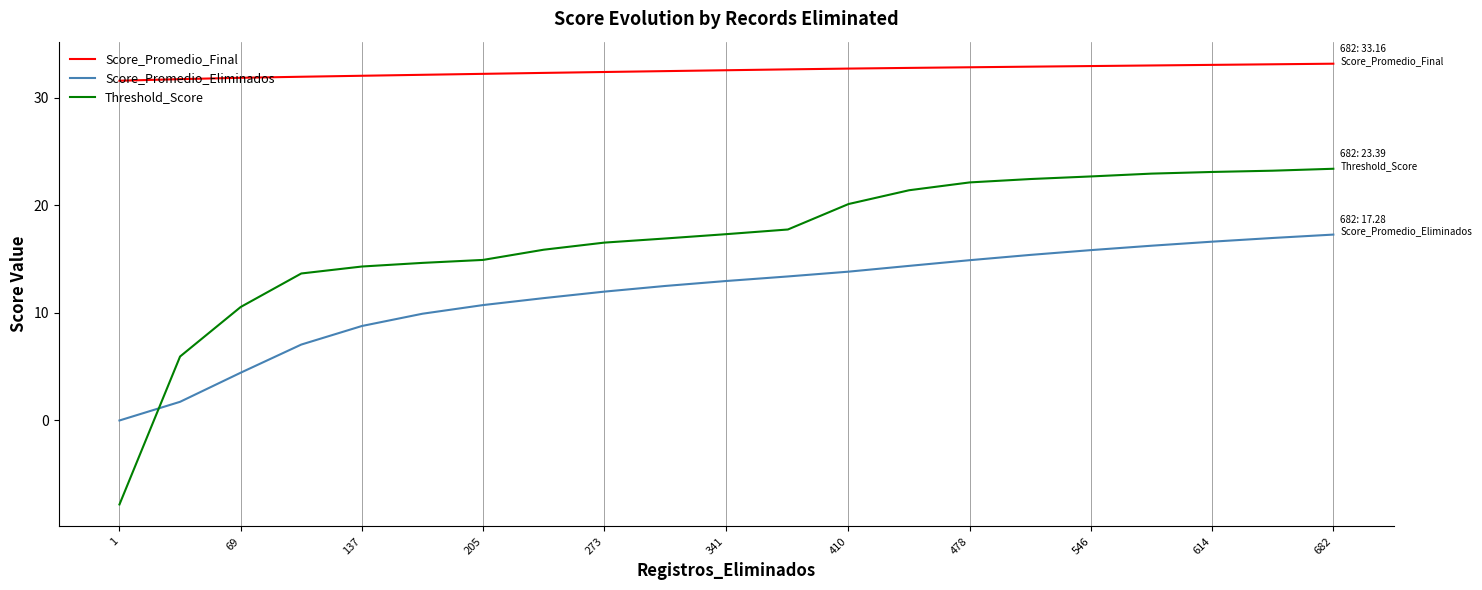

True or false: Score_Promedio_Eliminados and Score_Promedio_Final cross at least once.

False